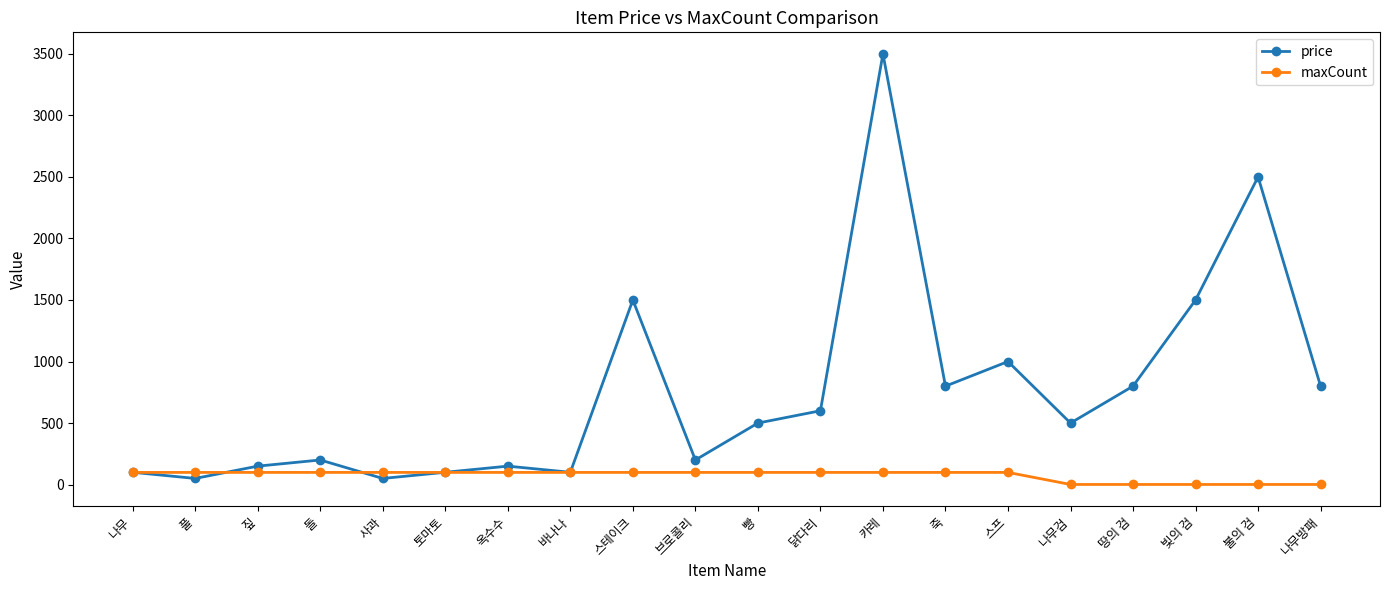

What is the average value of the price series?

755